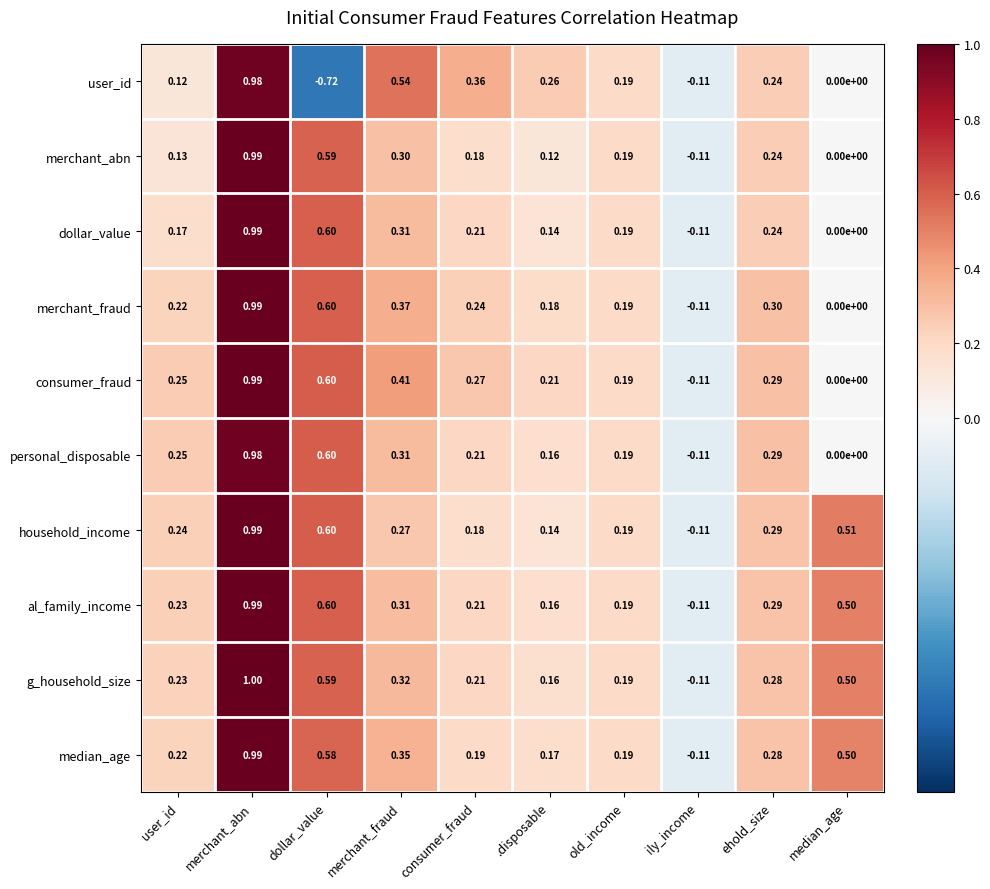

Is the value of merchant_fraud at dollar_value greater than the value of al_family_income at ily_income?

Yes